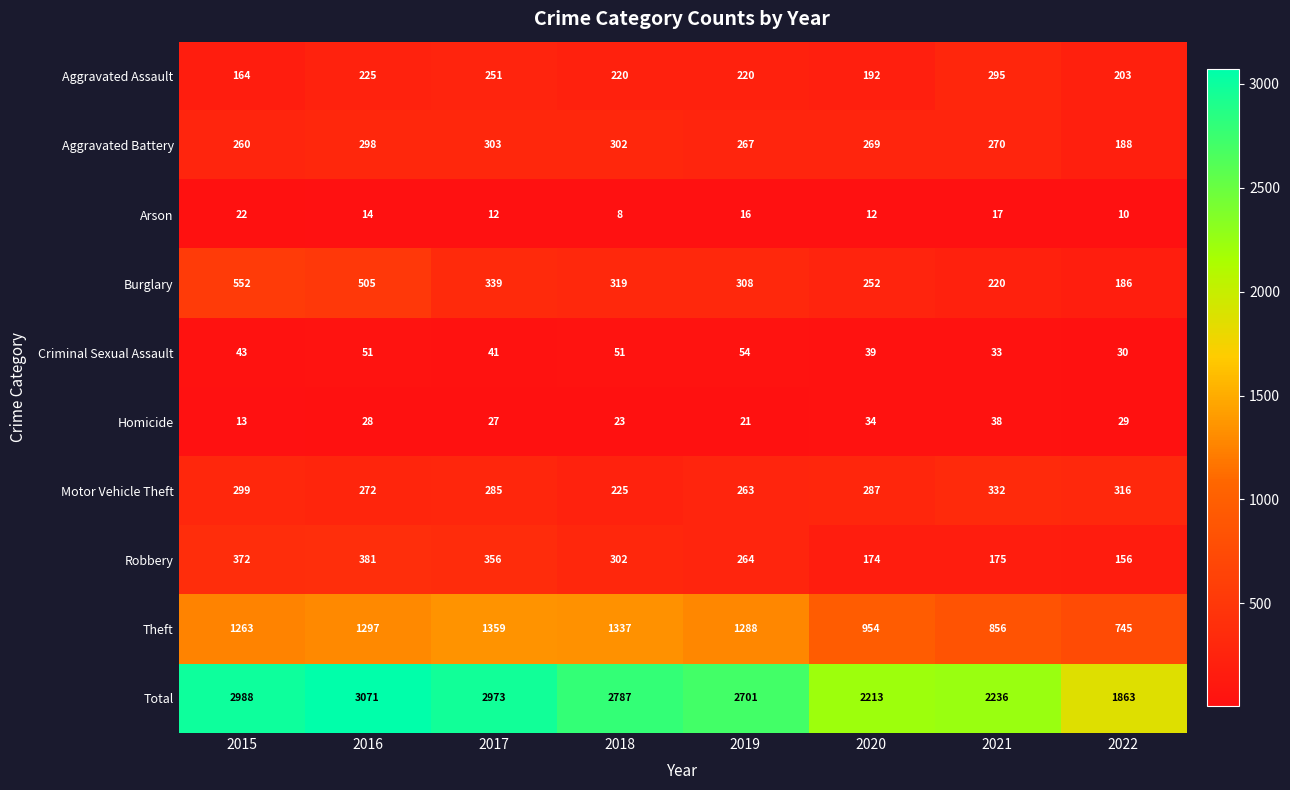

Which category has the lowest value across all series?

2018